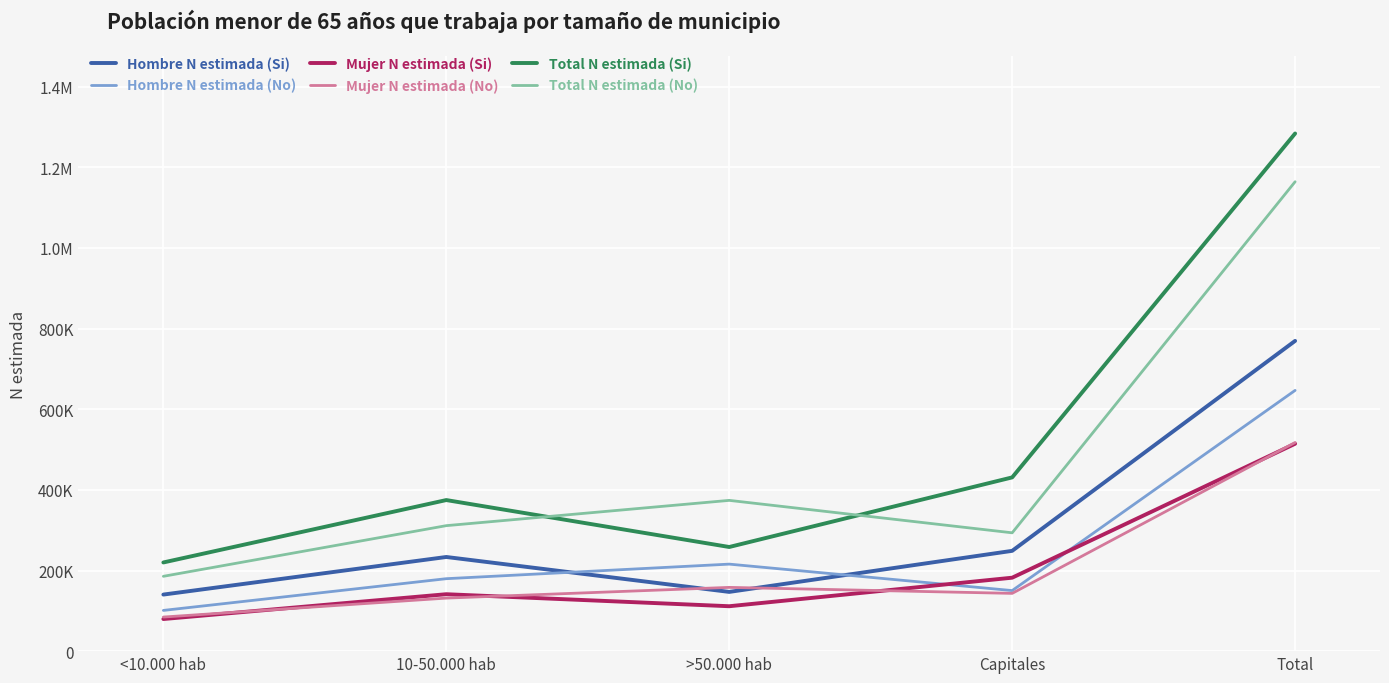

What are all the series names shown in the legend?

Hombre N estimada (Si), Hombre N estimada (No), Mujer N estimada (Si), Mujer N estimada (No), Total N estimada (Si), Total N estimada (No)